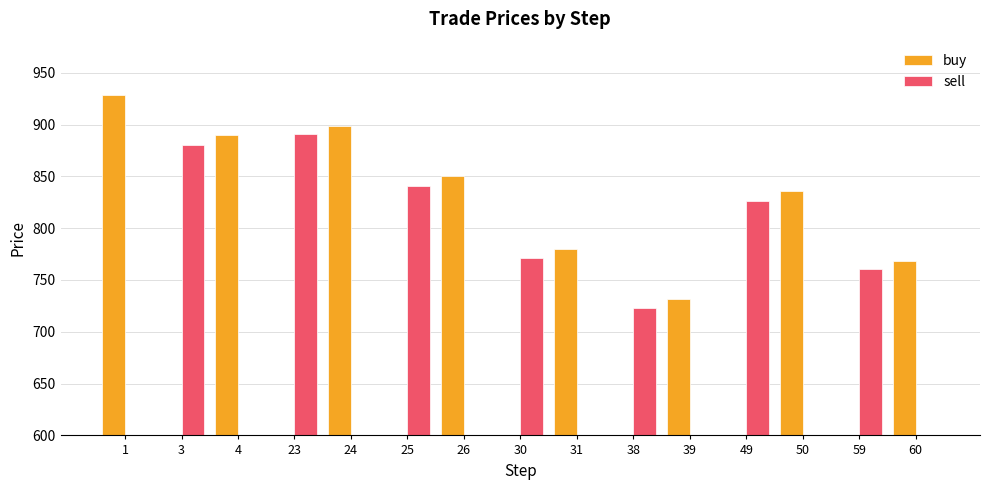

Which has a higher value, 24 or 4?

24